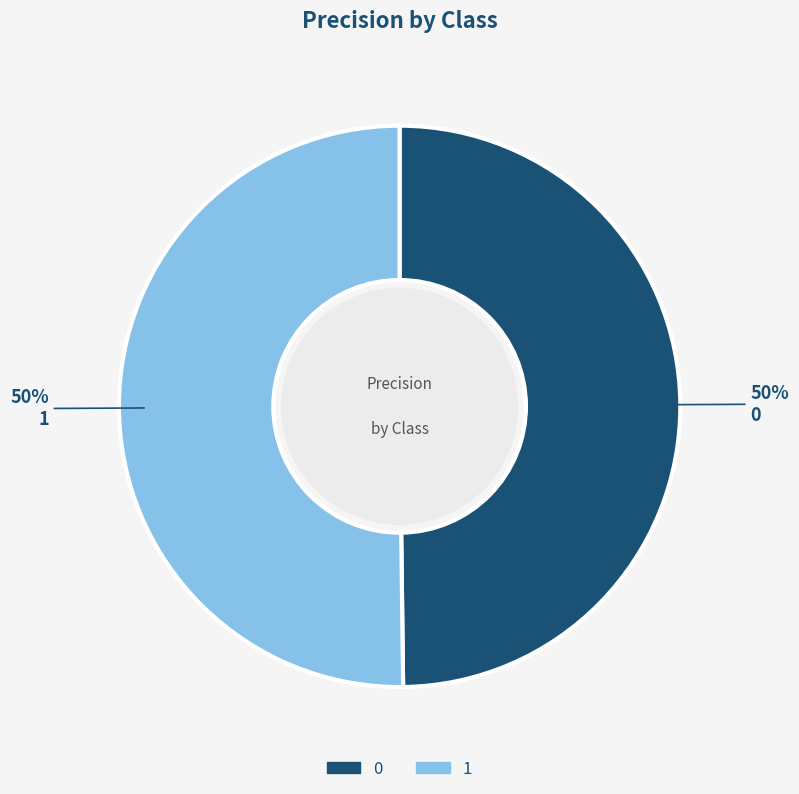

True or false: 0 accounts for 50% of the total.

True